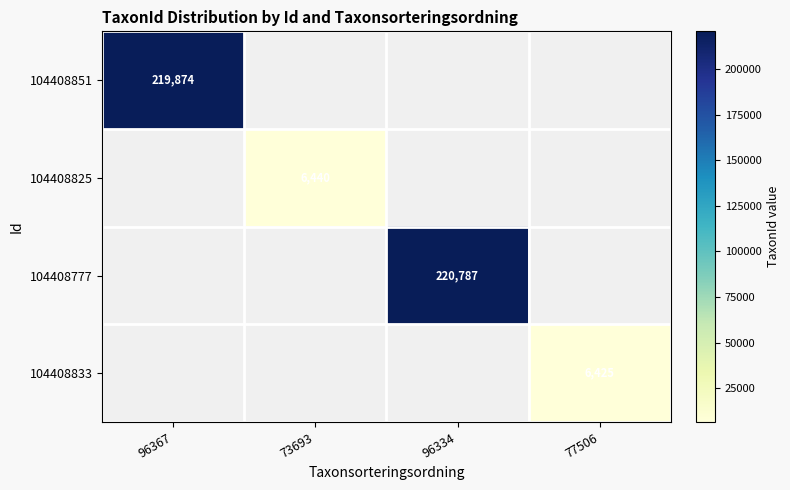

Is it true that 104408833 equals 6425 at 77506?

True